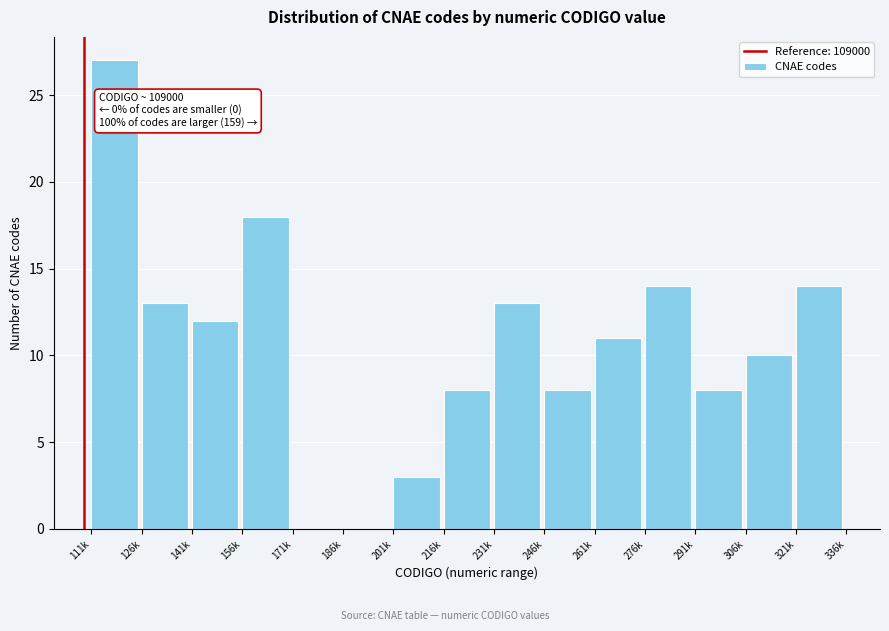

Reading right to left, what are all the values shown in this chart?

321k=14	306k=10	291k=8	276k=14	261k=11	246k=8	231k=13	216k=8	201k=3	186k=0	171k=0	156k=18	141k=12	126k=13	111k=27